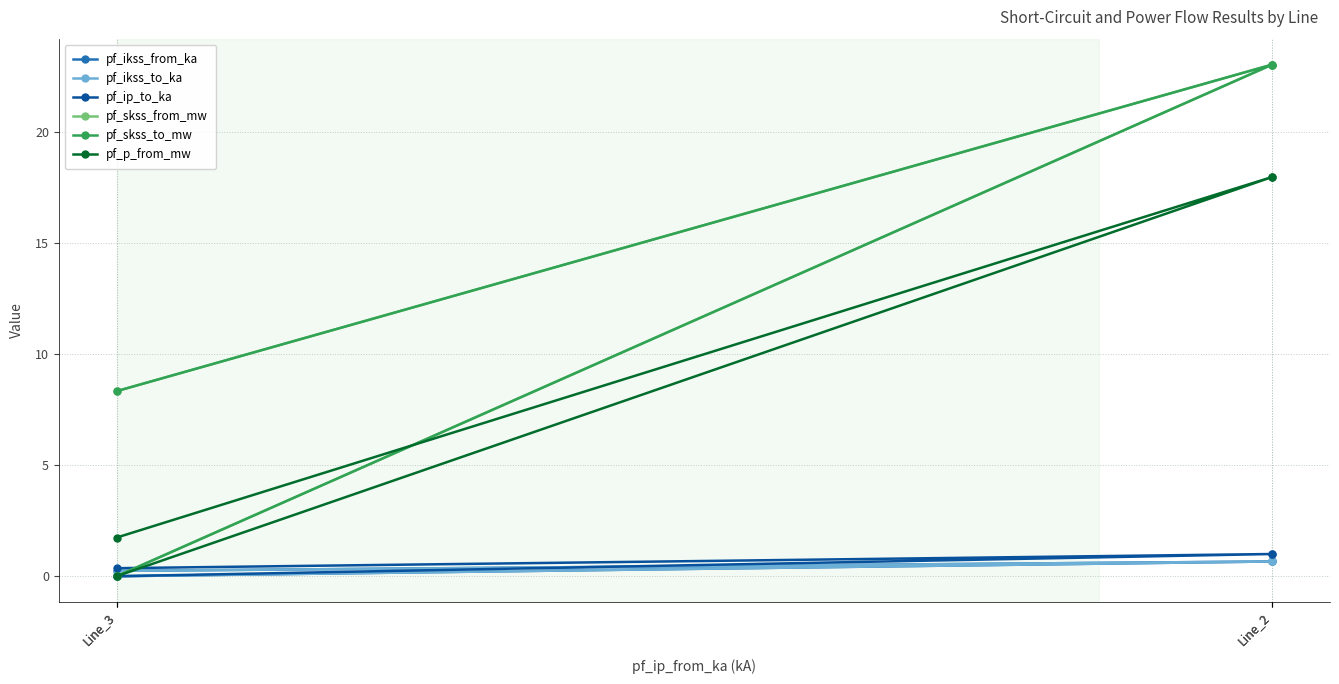

Is it true that pf_ikss_to_ka equals -0.3 at Line_3?

False